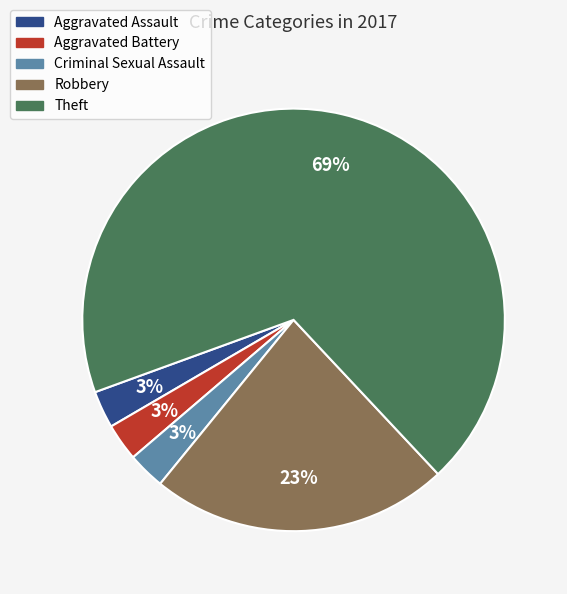

To the nearest percent, what is the difference between the Theft and Robbery slice percentages?

46%